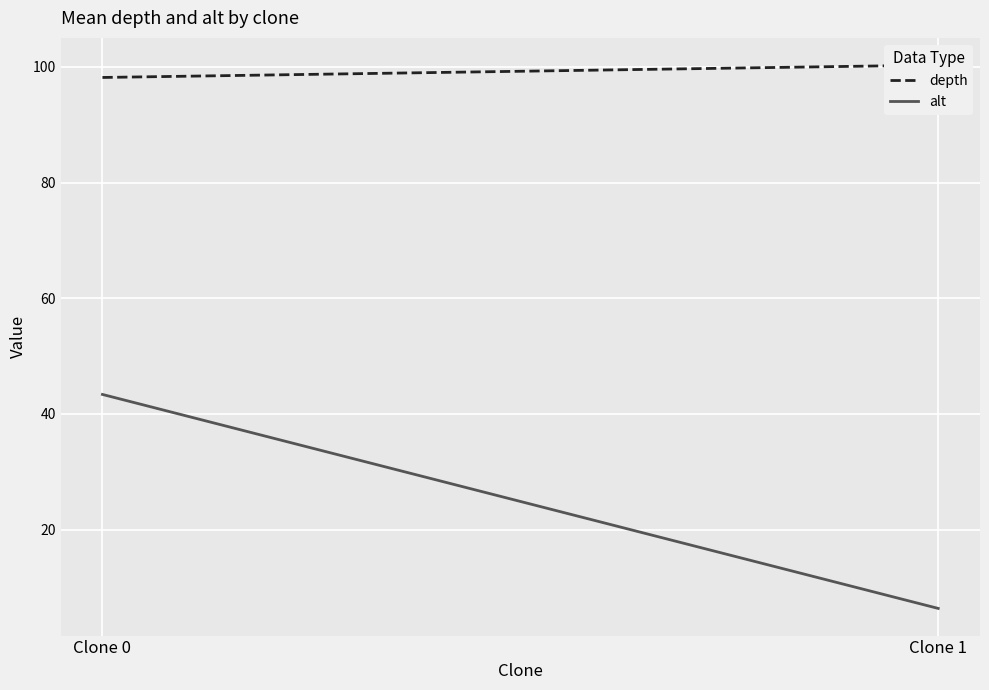

Rank the series by their average value, from highest to lowest.

depth, alt